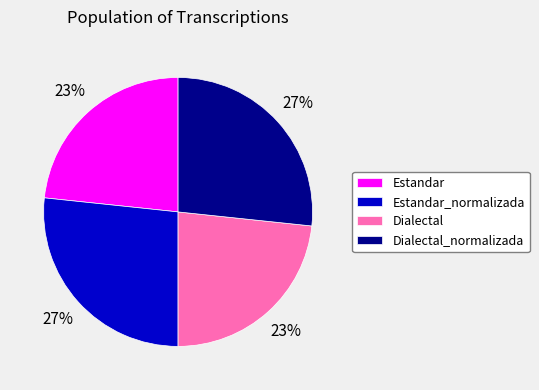

To the nearest percent, what percentage of the pie is Estandar_normalizada?

27%